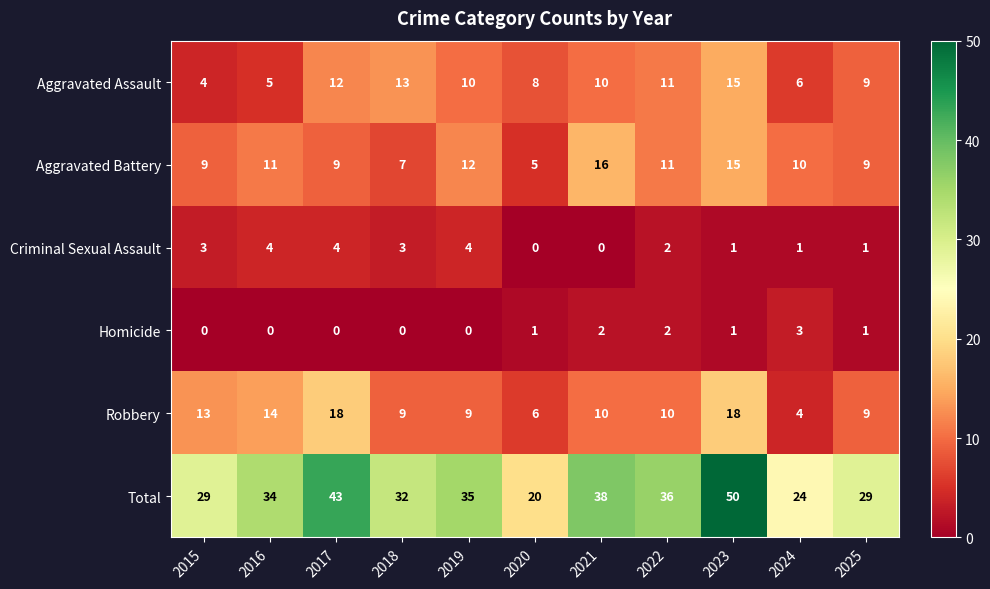

Rank the series by their maximum value, from highest to lowest.

Total, Robbery, Aggravated Battery, Aggravated Assault, Criminal Sexual Assault, Homicide